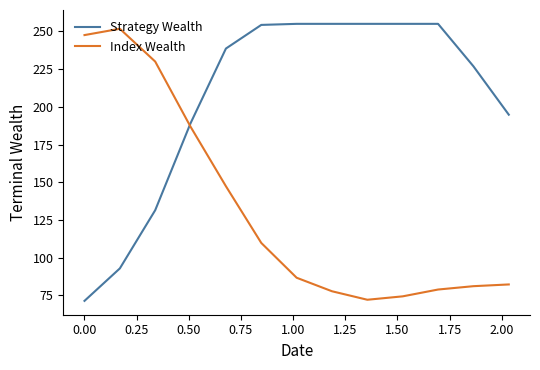

Which series has the largest total across all categories?

Strategy Wealth